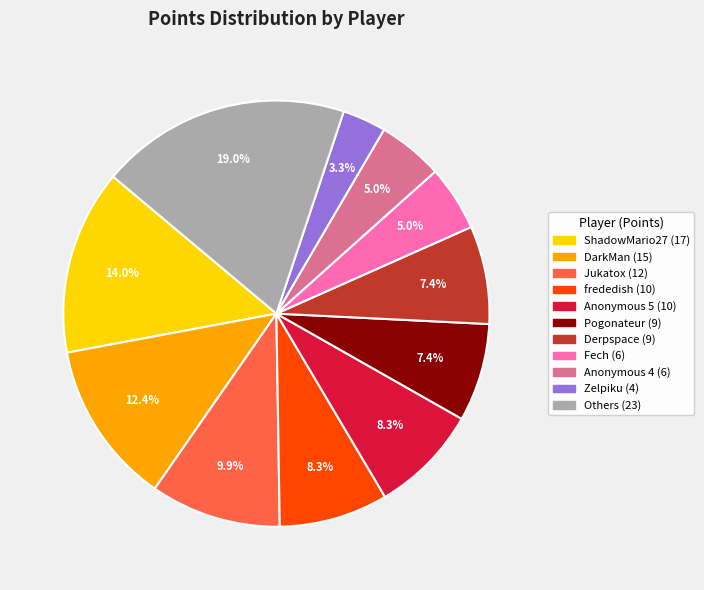

Does any single category account for the majority?

No